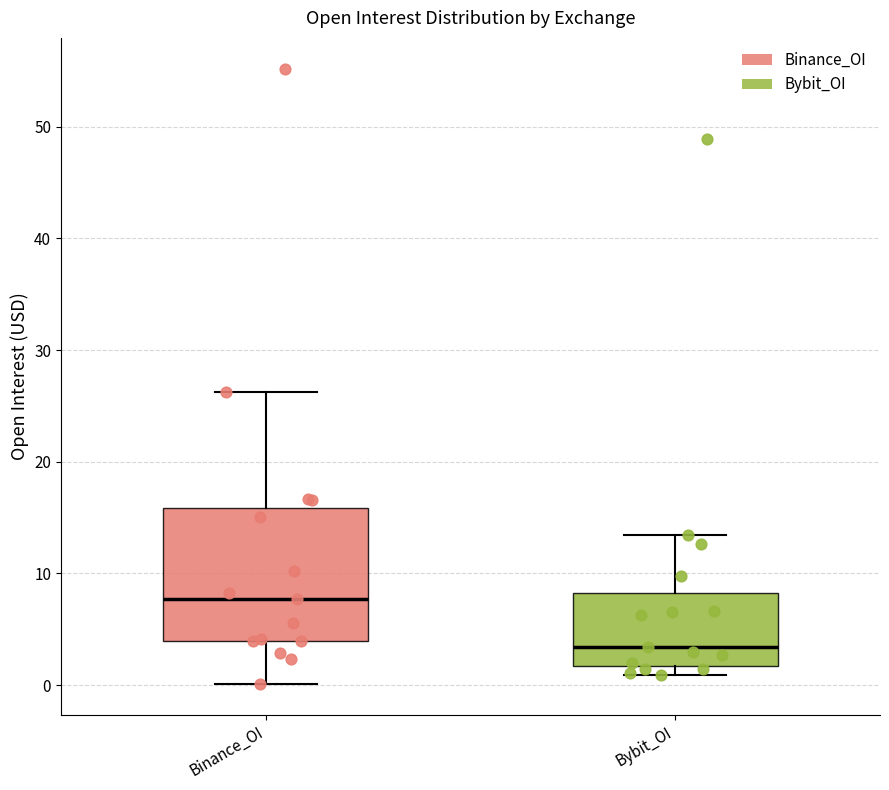

Which box has the highest median line?

Binance_OI